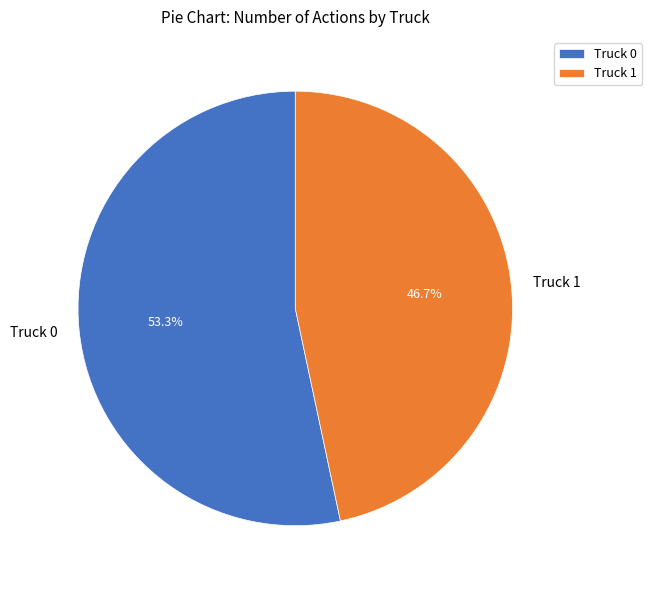

Rank the categories by value from highest to lowest.

Truck 0, Truck 1